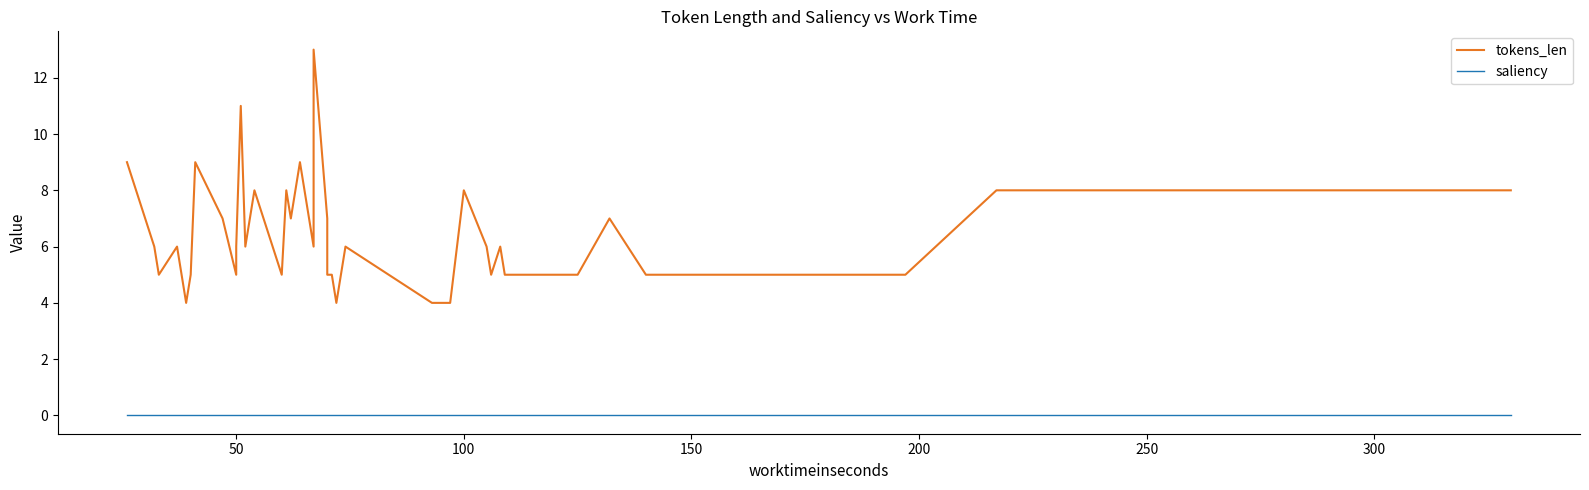

True or false: tokens_len and saliency intersect in this chart.

False